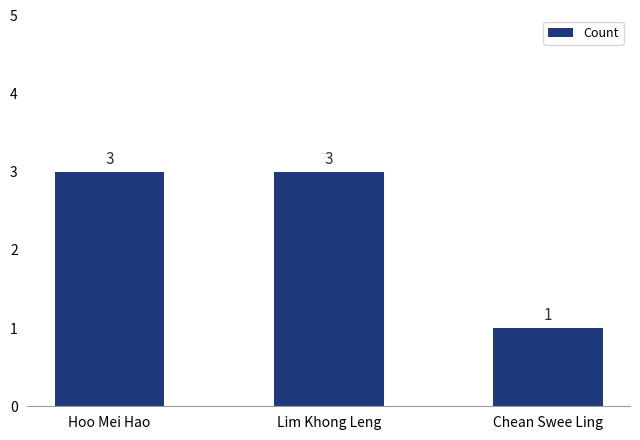

Reading left to right, extract all data points from this chart.

Hoo Mei Hao=3	Lim Khong Leng=3	Chean Swee Ling=1